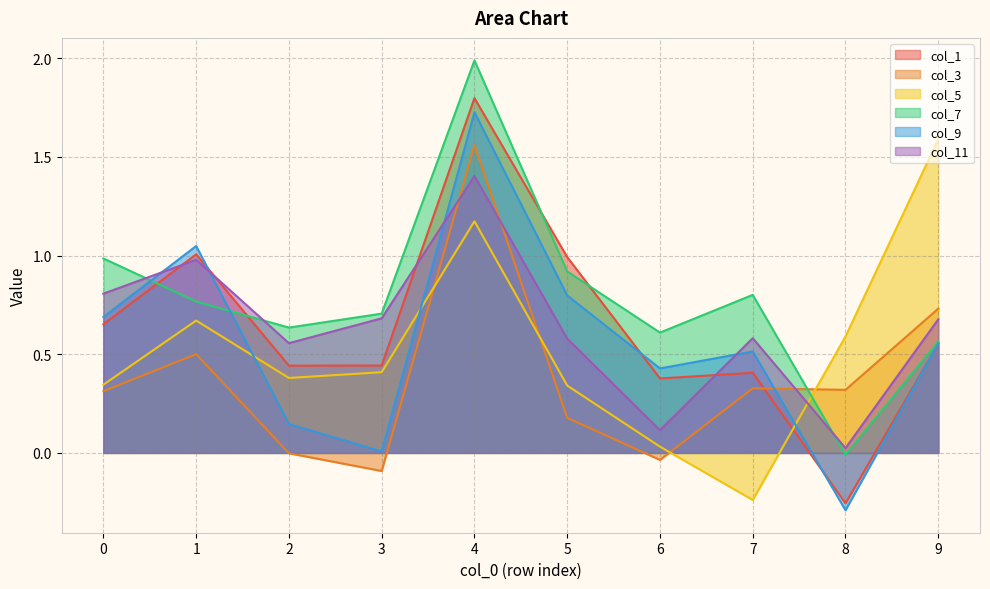

Between 1 and 8, which series saw the biggest shift?

col_9